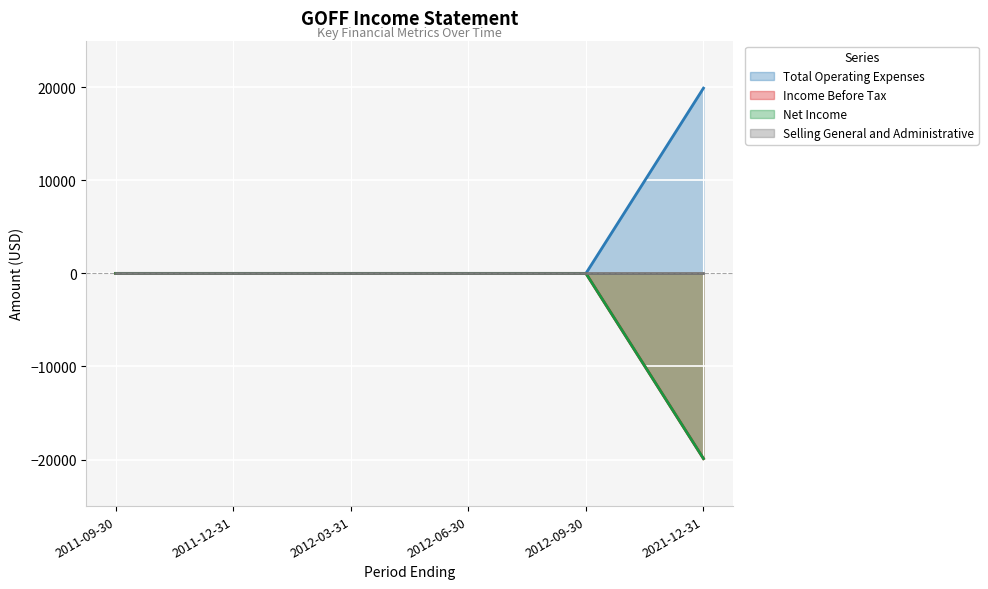

The value of Net Income at 2012-09-30 is -10309. True or false?

False